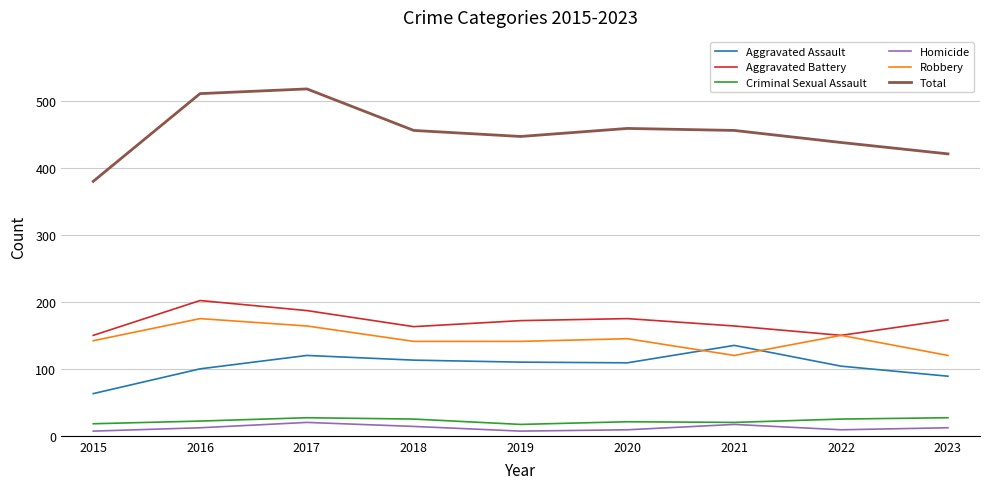

Which series has the largest total across all categories?

Total